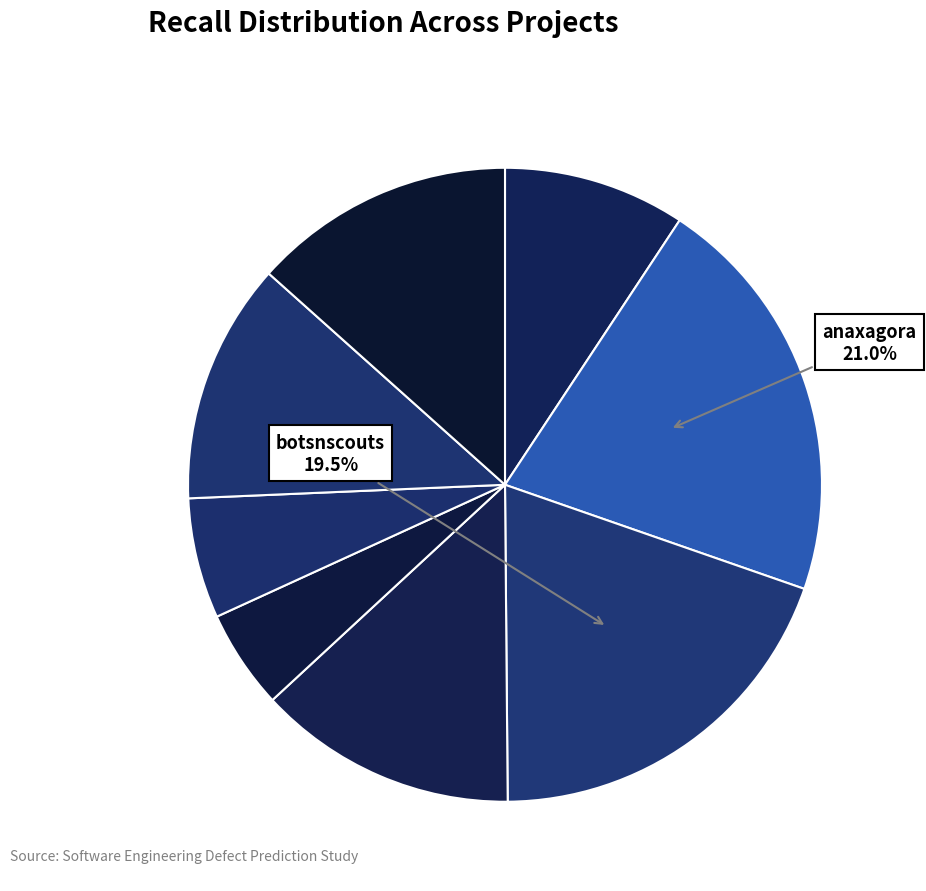

How many segments does this pie chart have?

8